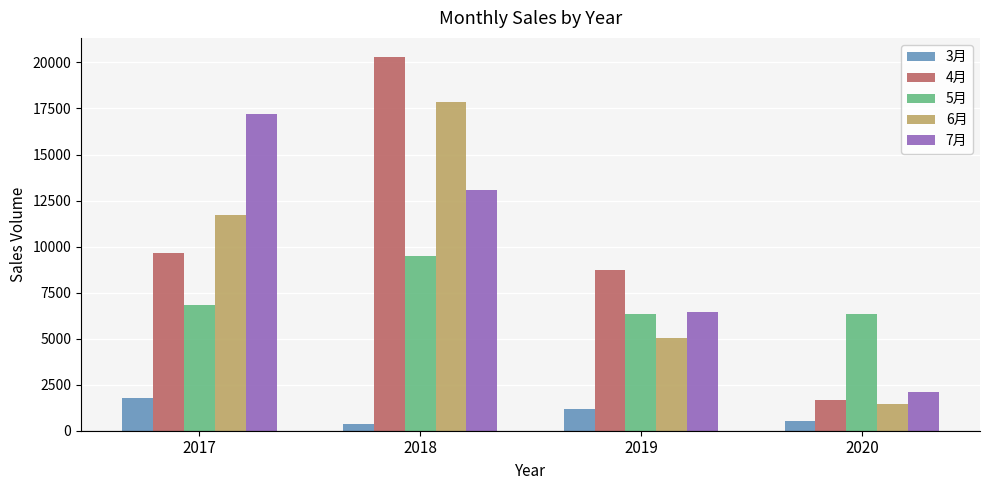

How many bars are there in total?

20